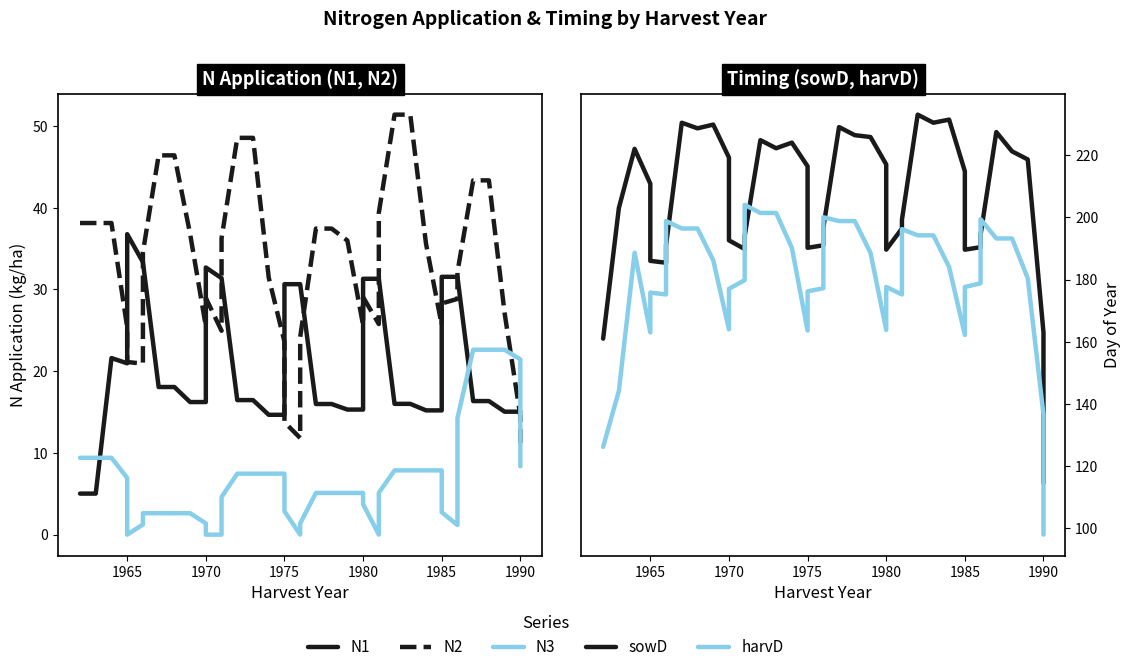

What is the greatest value displayed?

233.0